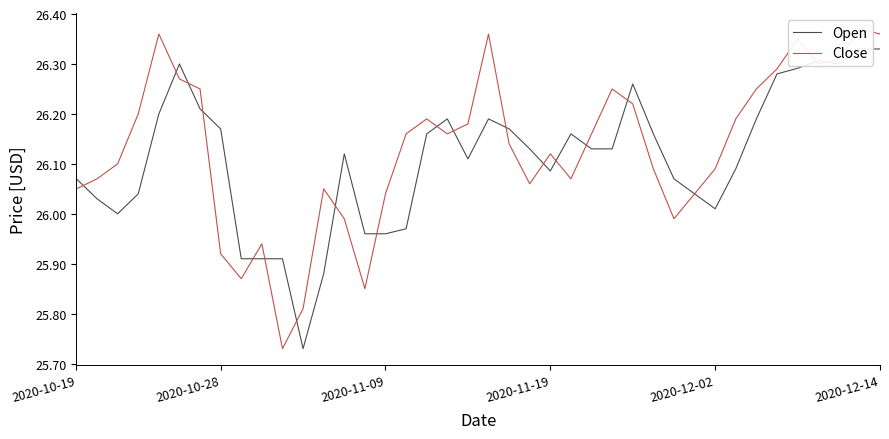

What is the difference between the highest and lowest values at 2020-11-09?

0.1